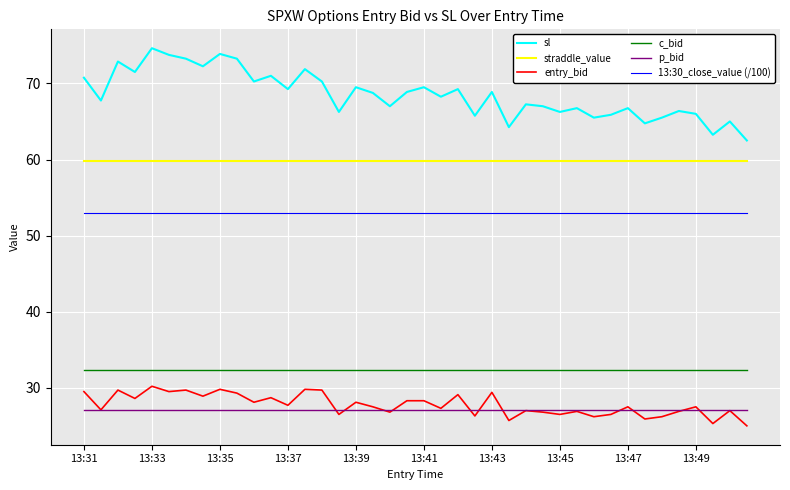

Which series has the largest total across all categories?

sl